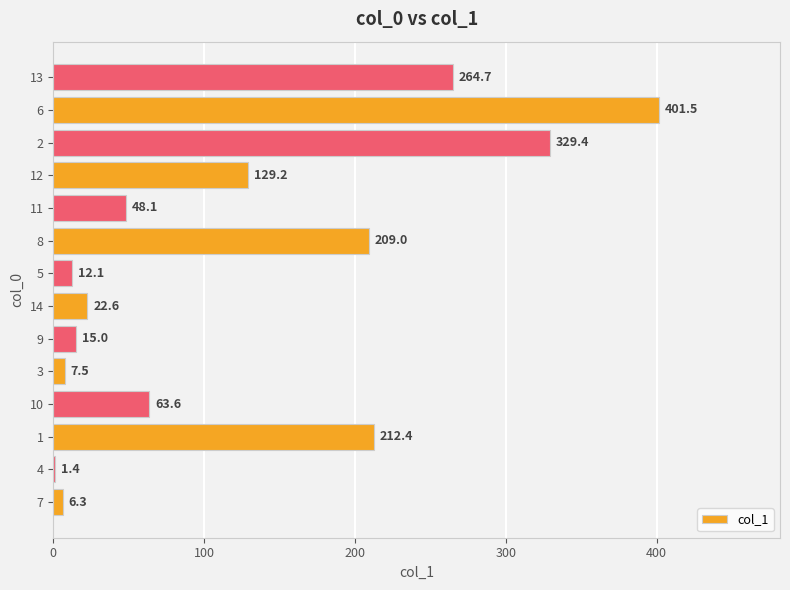

What is the maximum value shown in the chart?

401.5